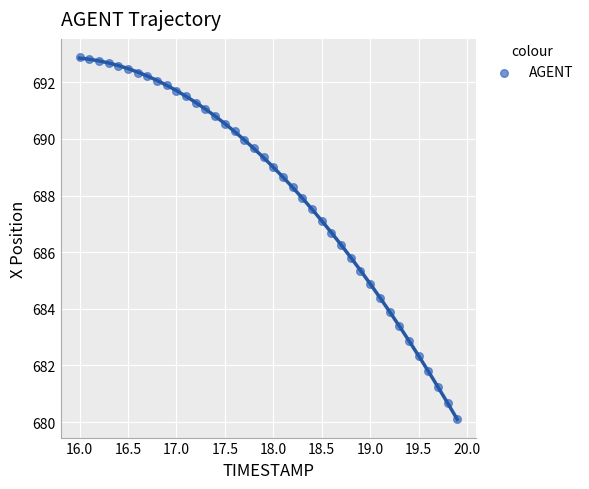

What is the range of Y values (max minus min)?

12.8